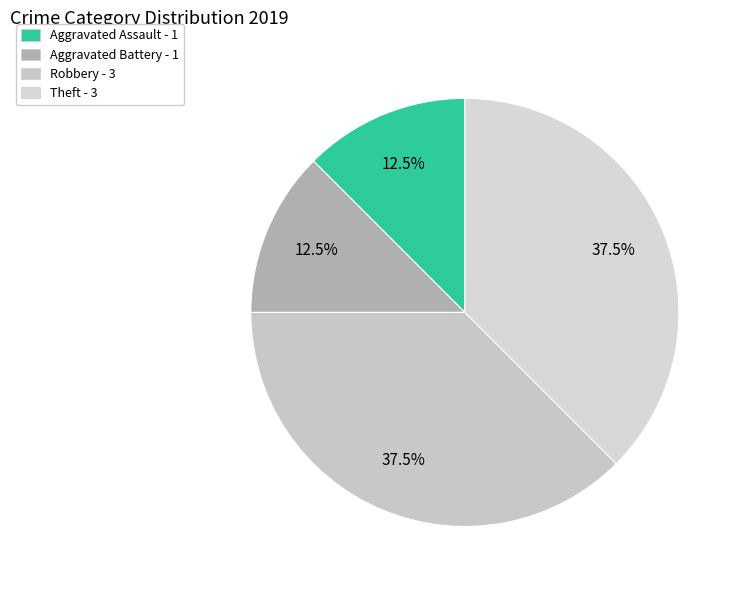

Count the number of slices in the pie.

4